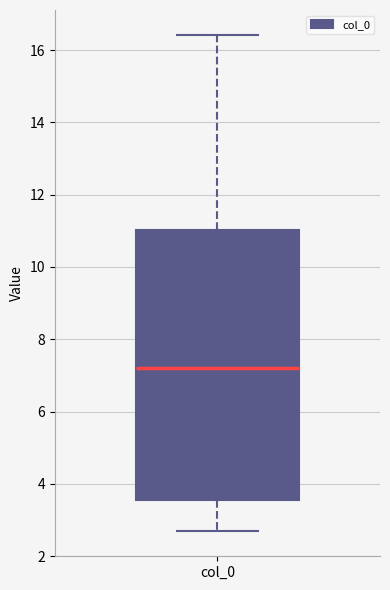

Where does the upper whisker of the box for col_0 end on the y-axis? The values are not printed on the chart, so give them approximately, as read against the axis.

16.4